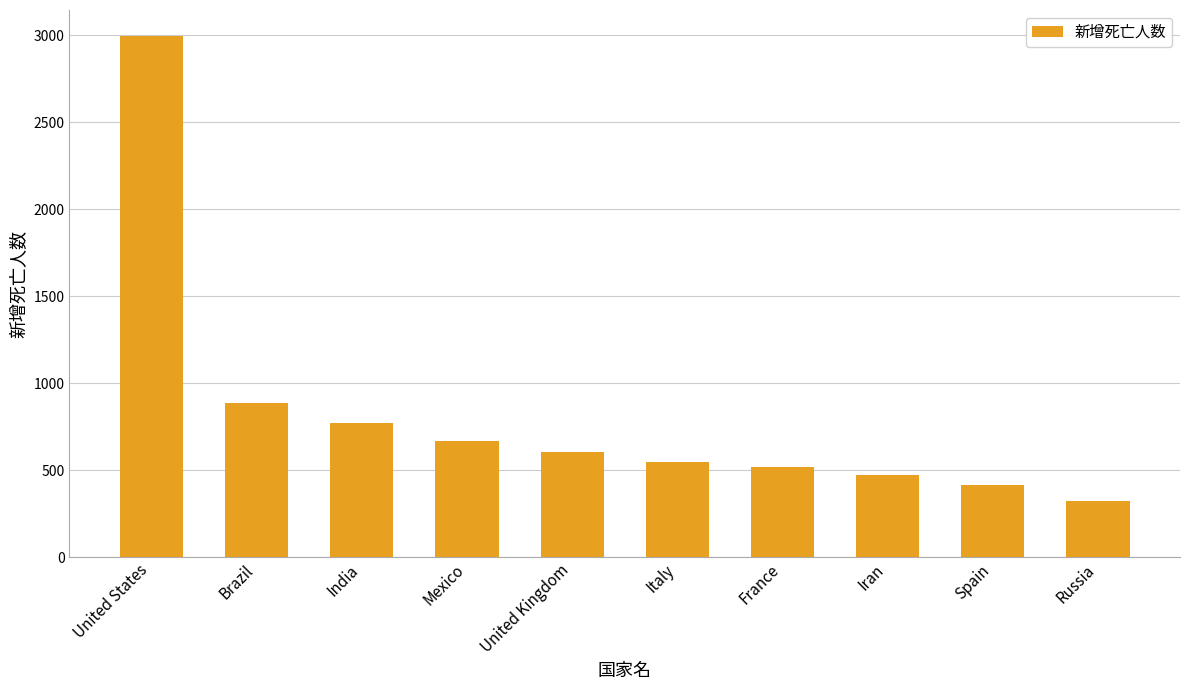

Does the chart contain stacked bars?

No